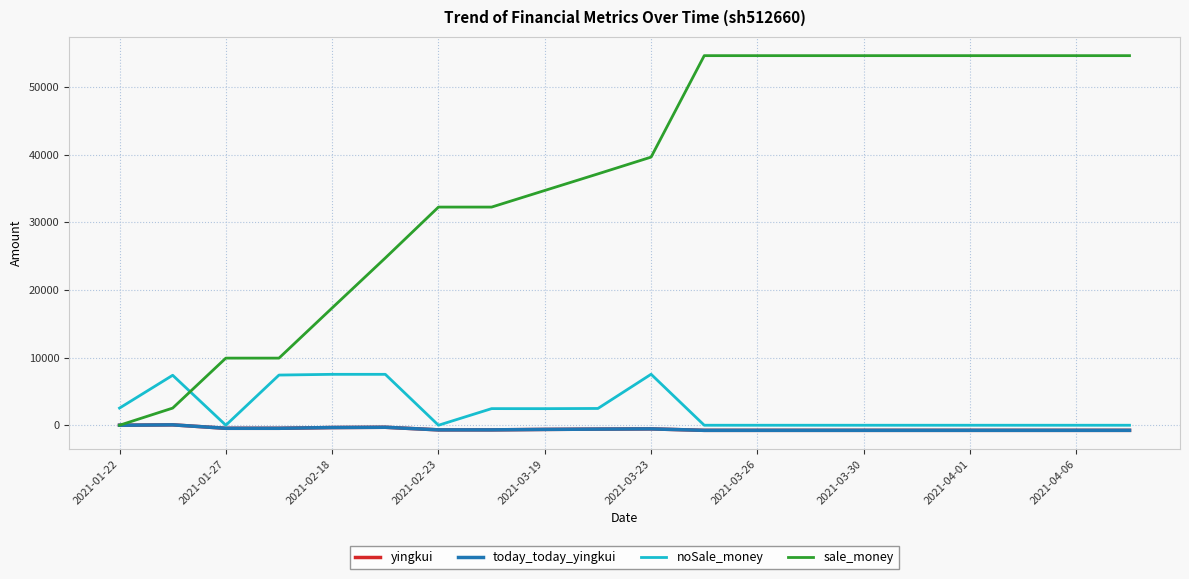

How many lines are shown in the chart?

4